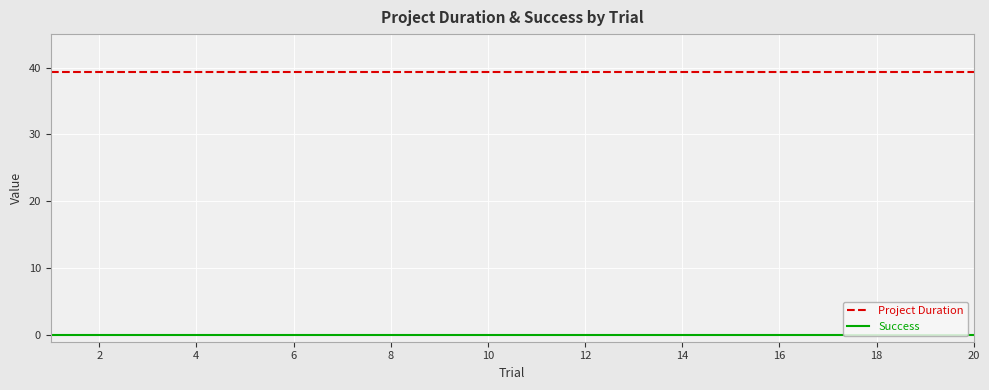

List the series in order of their peak value, lowest first.

Success, Project Duration